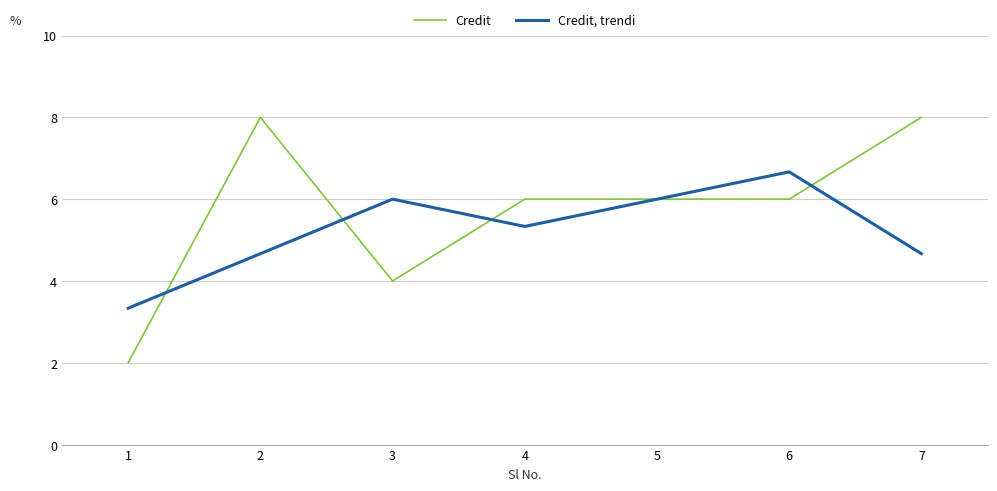

What is the highest value of the Credit series?

8.0